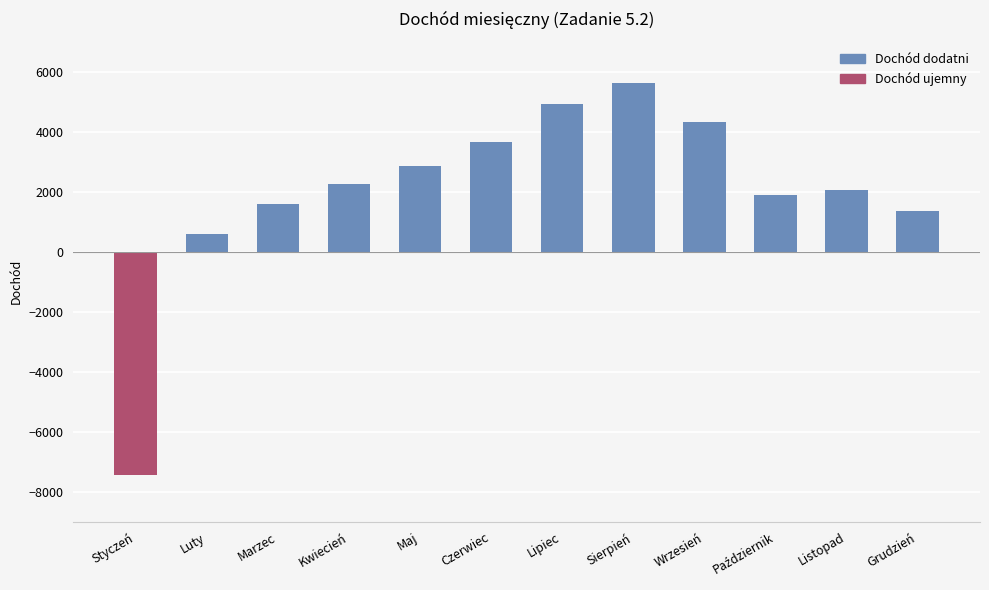

What position from the left is Luty?

2